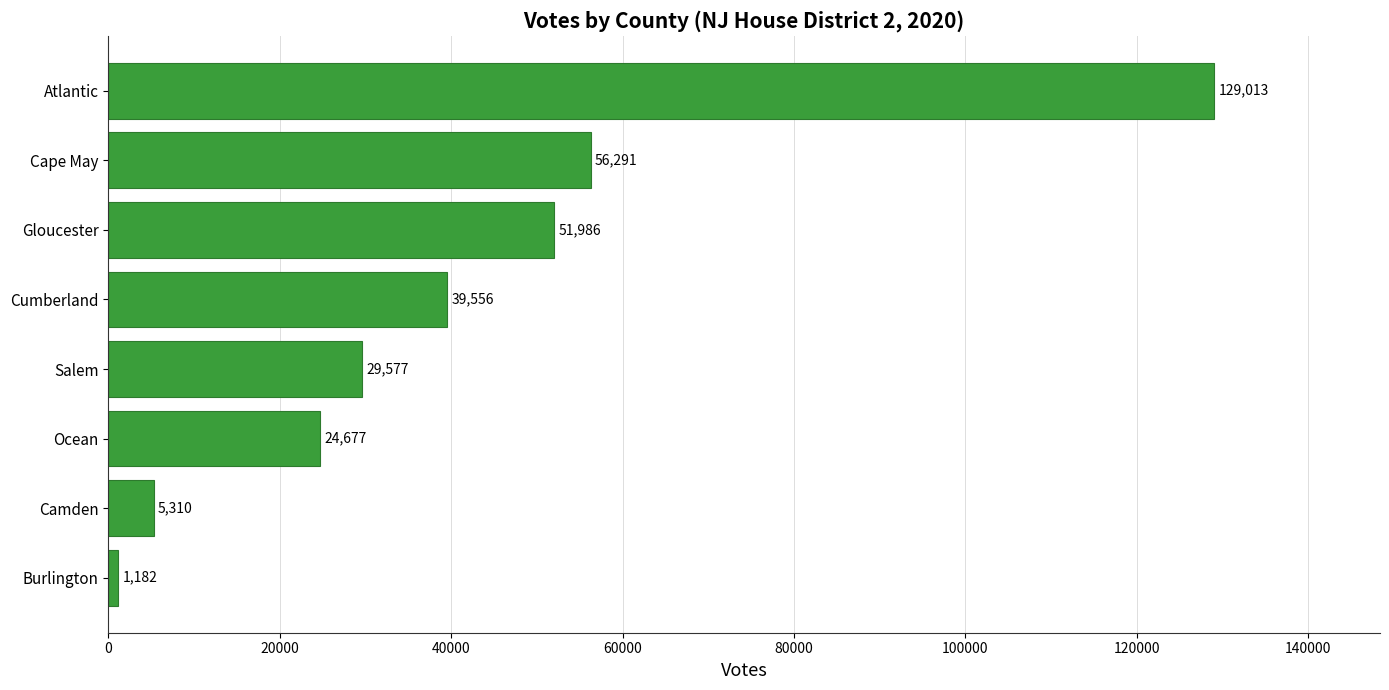

Rank the categories by value from lowest to highest.

Burlington, Camden, Ocean, Salem, Cumberland, Gloucester, Cape May, Atlantic